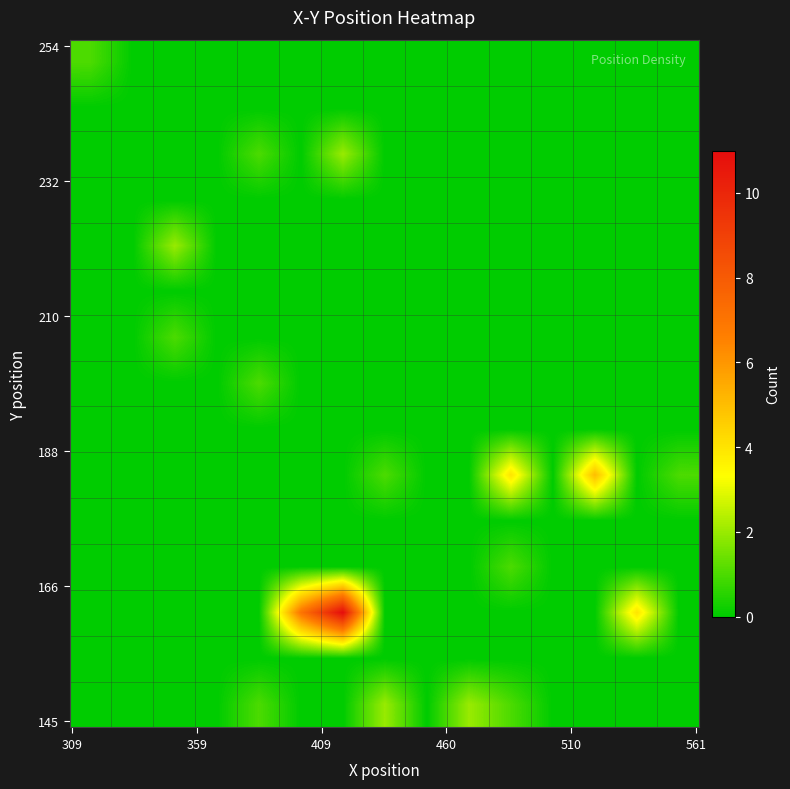

How many data points does each series have?

15